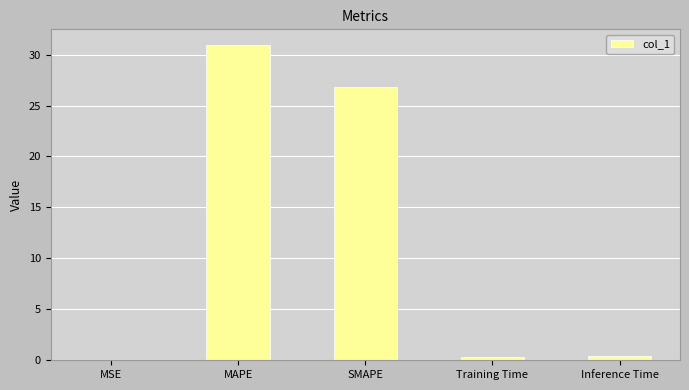

What is the difference between the values at MSE and Training Time?

0.3